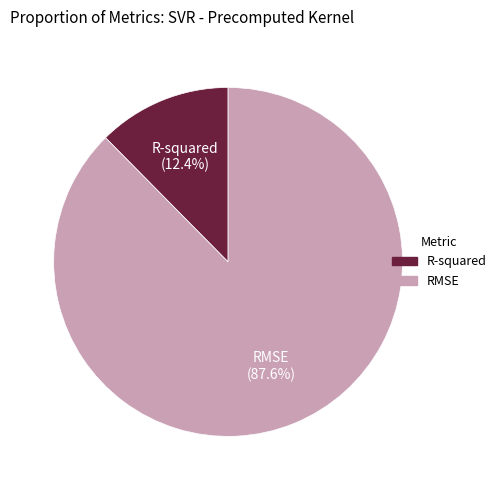

How much of the chart is everything except R-squared?

87.6%